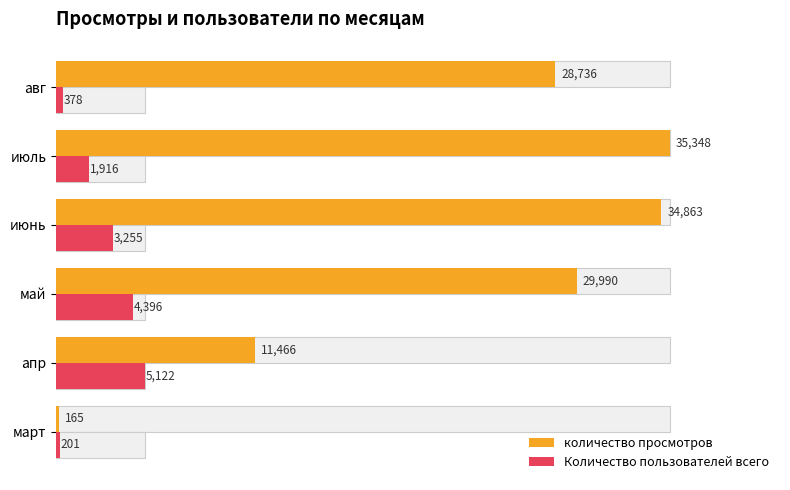

Which series has the largest range (max minus min)?

количество просмотров